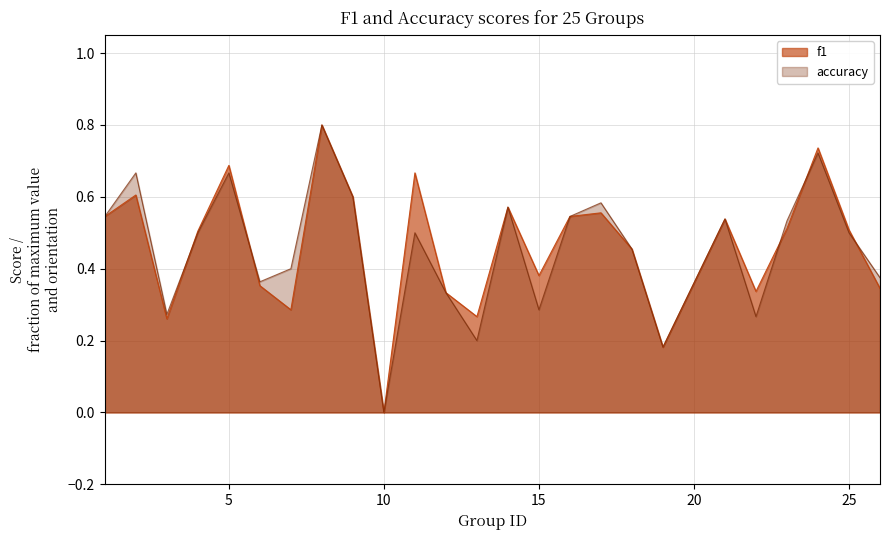

Reading left to right, transcribe all the data shown in this chart.

f1: 1=0.5	2=0.6	3=0.3	4=0.5	5=0.7	6=0.4	7=0.3	8=0.8	9=0.6	10=0.0	11=0.7	12=0.3	13=0.3	14=0.6	15=0.4	16=0.5	17=0.6	18=0.5	19=0.2	21=0.5	22=0.3	23=0.5	24=0.7	25=0.5	26=0.3
accuracy: 1=0.5	2=0.7	3=0.3	4=0.5	5=0.7	6=0.4	7=0.4	8=0.8	9=0.6	10=0.0	11=0.5	12=0.3	13=0.2	14=0.6	15=0.3	16=0.5	17=0.6	18=0.5	19=0.2	21=0.5	22=0.3	23=0.5	24=0.7	25=0.5	26=0.4